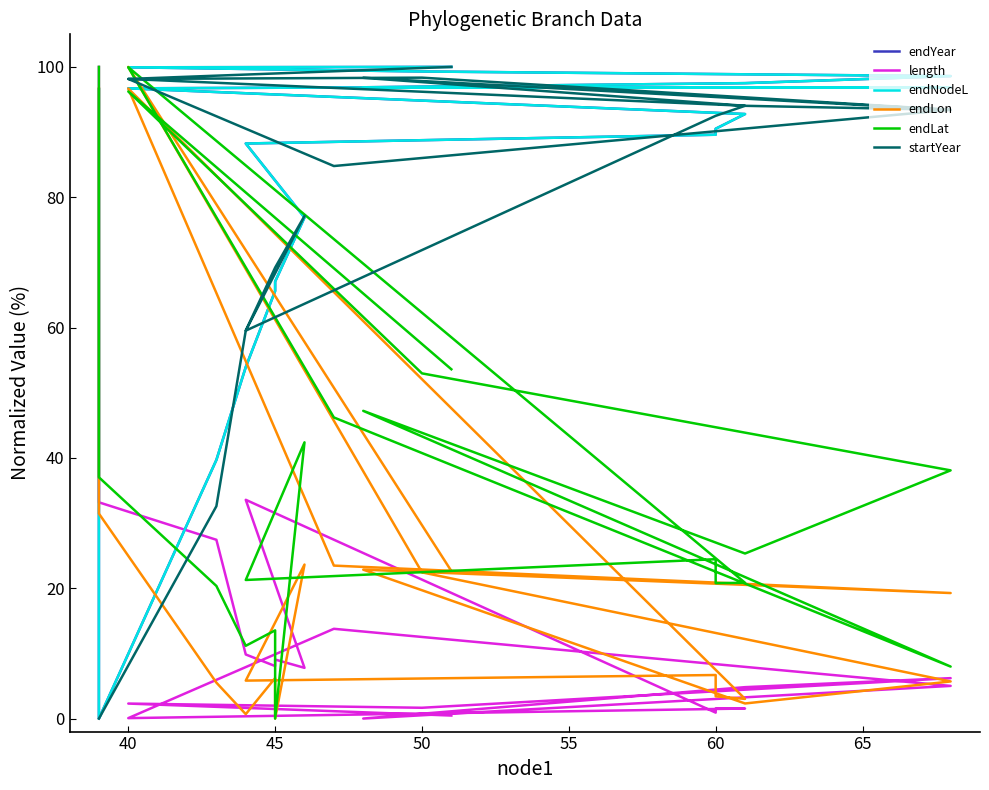

At how many categories does at least one series exceed 32?

20